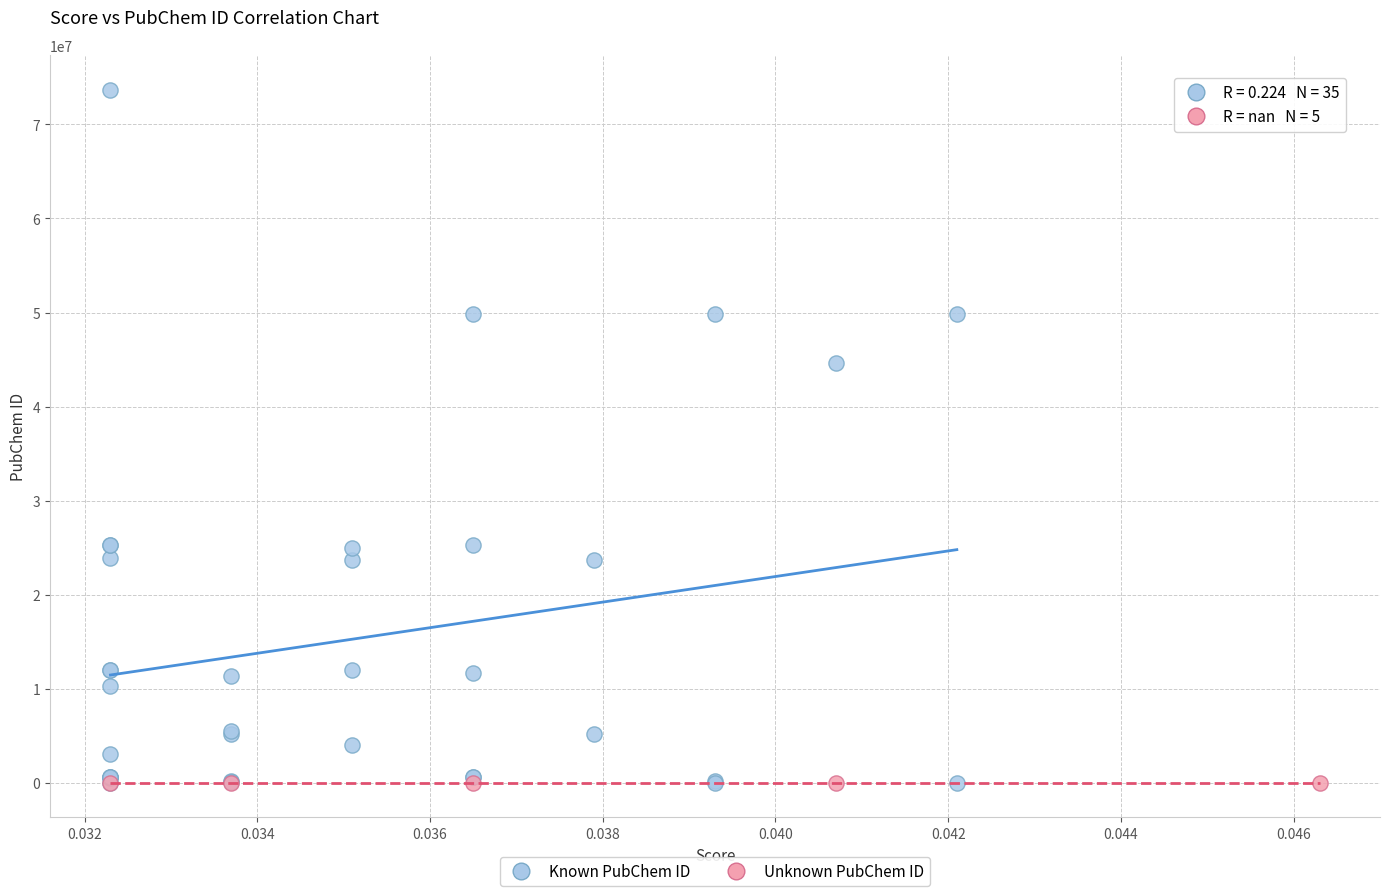

Which series reaches the maximum Y coordinate?

Known PubChem ID